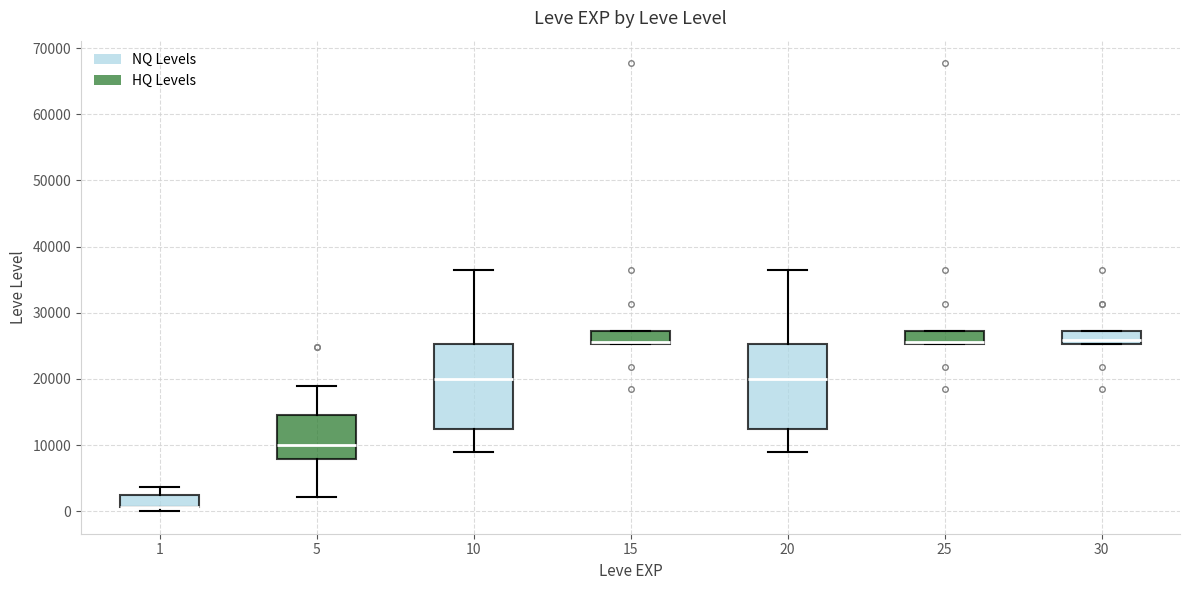

Where is the lower edge of the box at x = 20 on the y-axis? The values are not printed on the chart, so give them approximately, as read against the axis.

12000